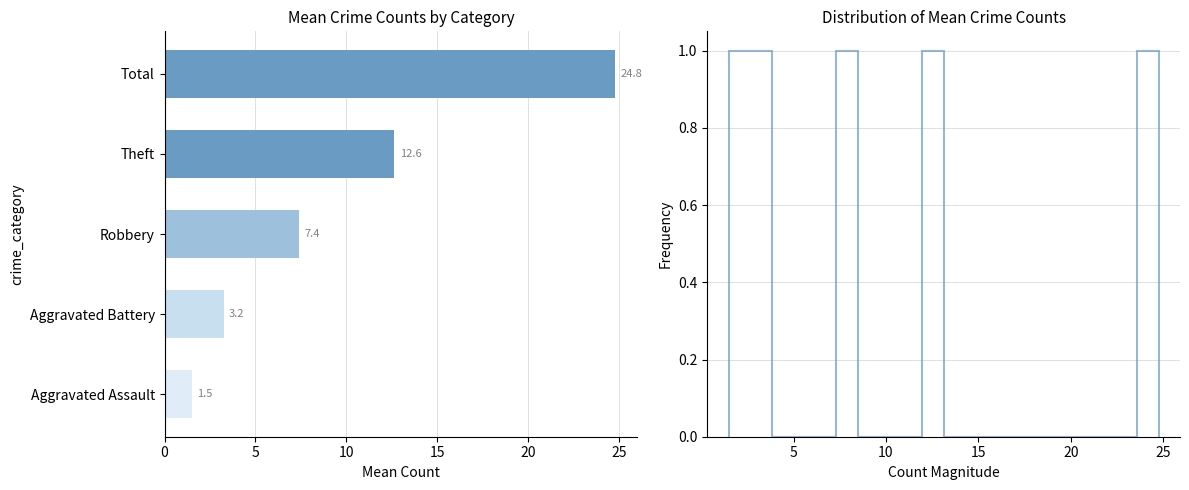

What is the sum of the values at Aggravated Battery and Robbery?

10.6